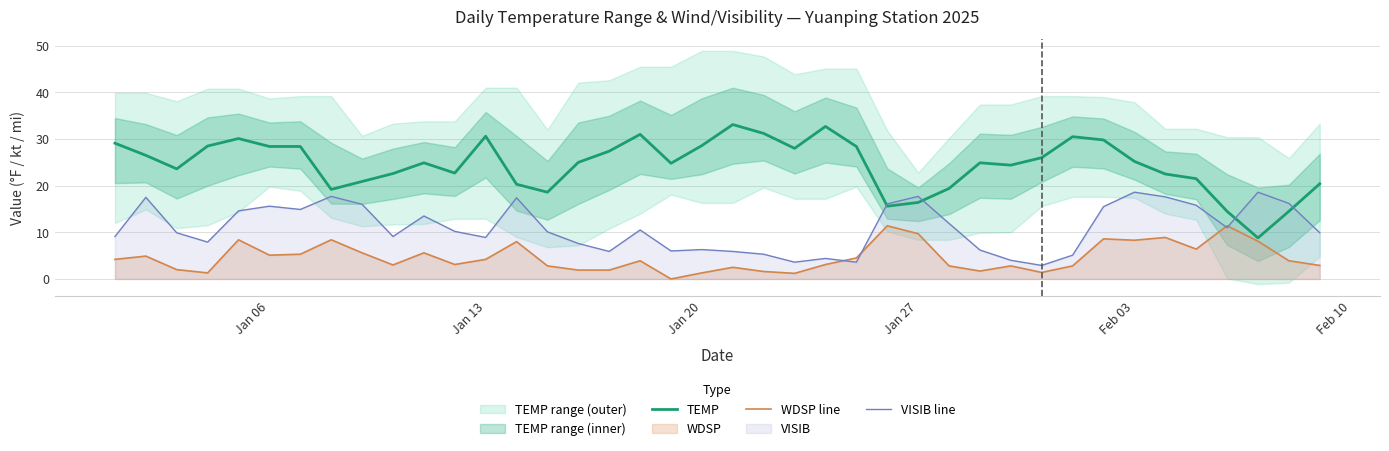

List the series in order of their overall mean, highest first.

TEMP, VISIB line, WDSP line